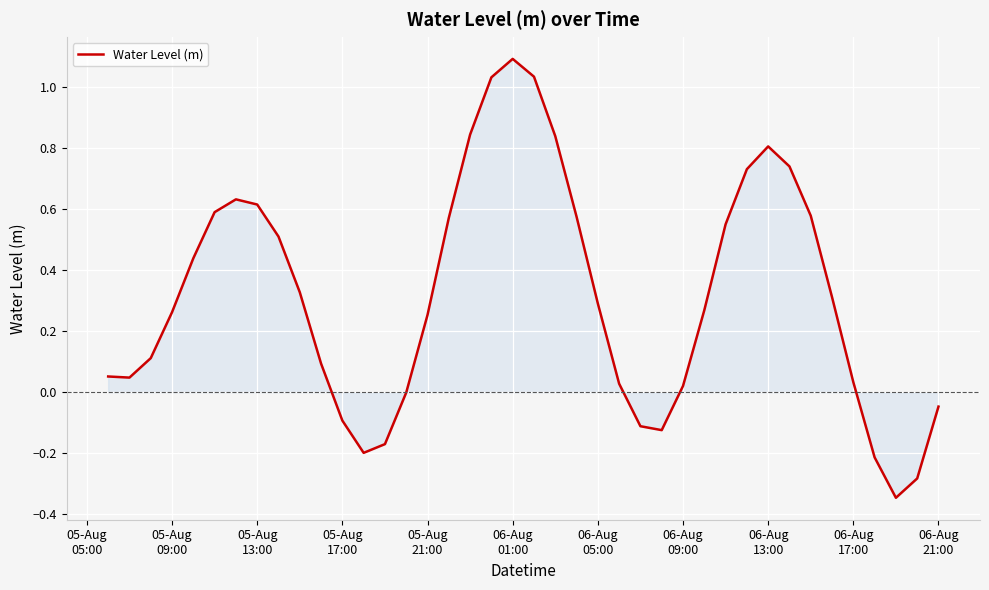

What is the difference between the maximum and minimum values?

1.4